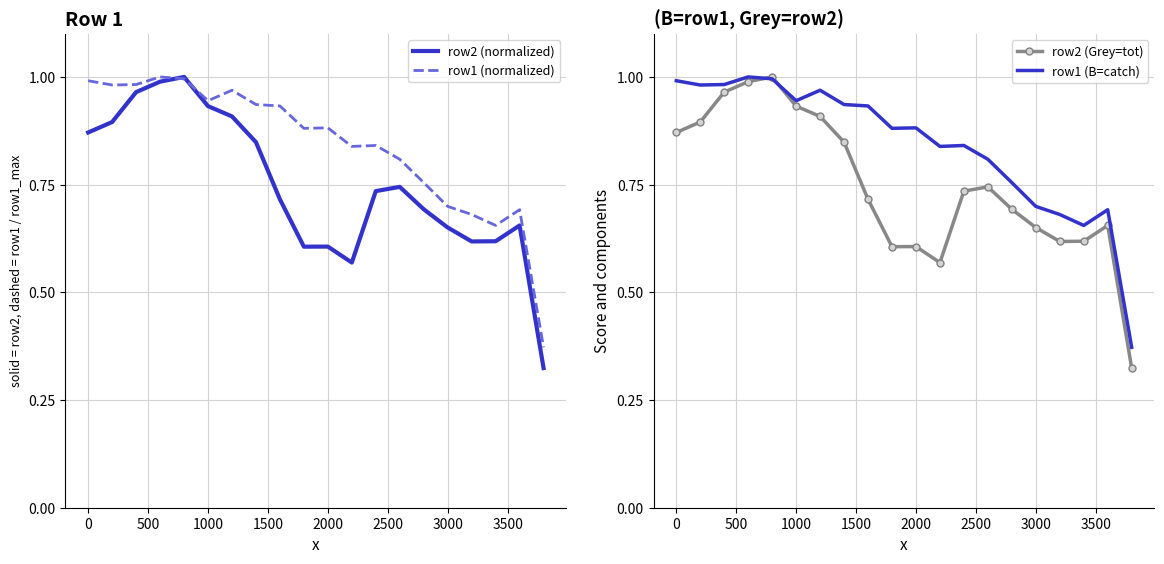

The value of row1 (normalized) at 3000 is 0.7. True or false?

True